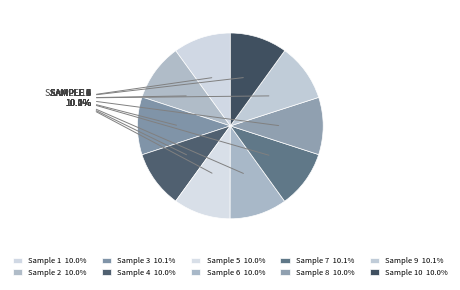

Count the number of slices in the pie.

10